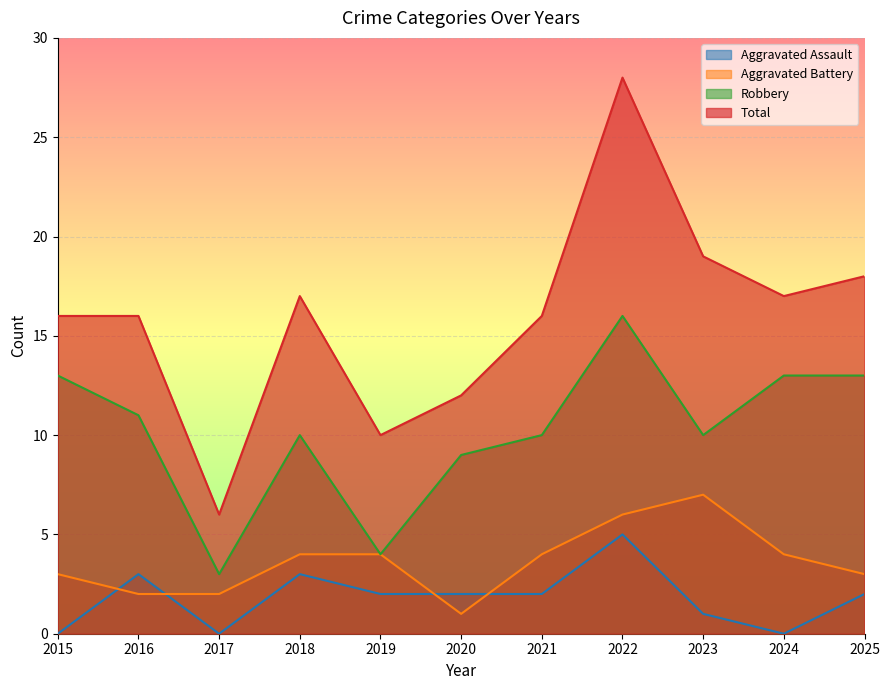

True or false: Robbery and Aggravated Battery cross at least once.

False